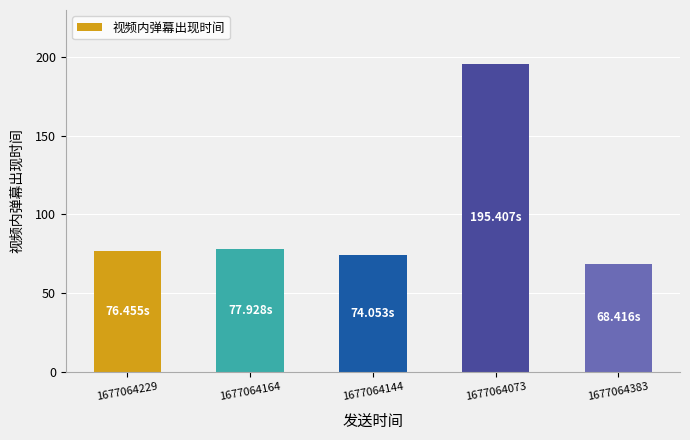

Which label corresponds to the largest value in the chart?

1677064073